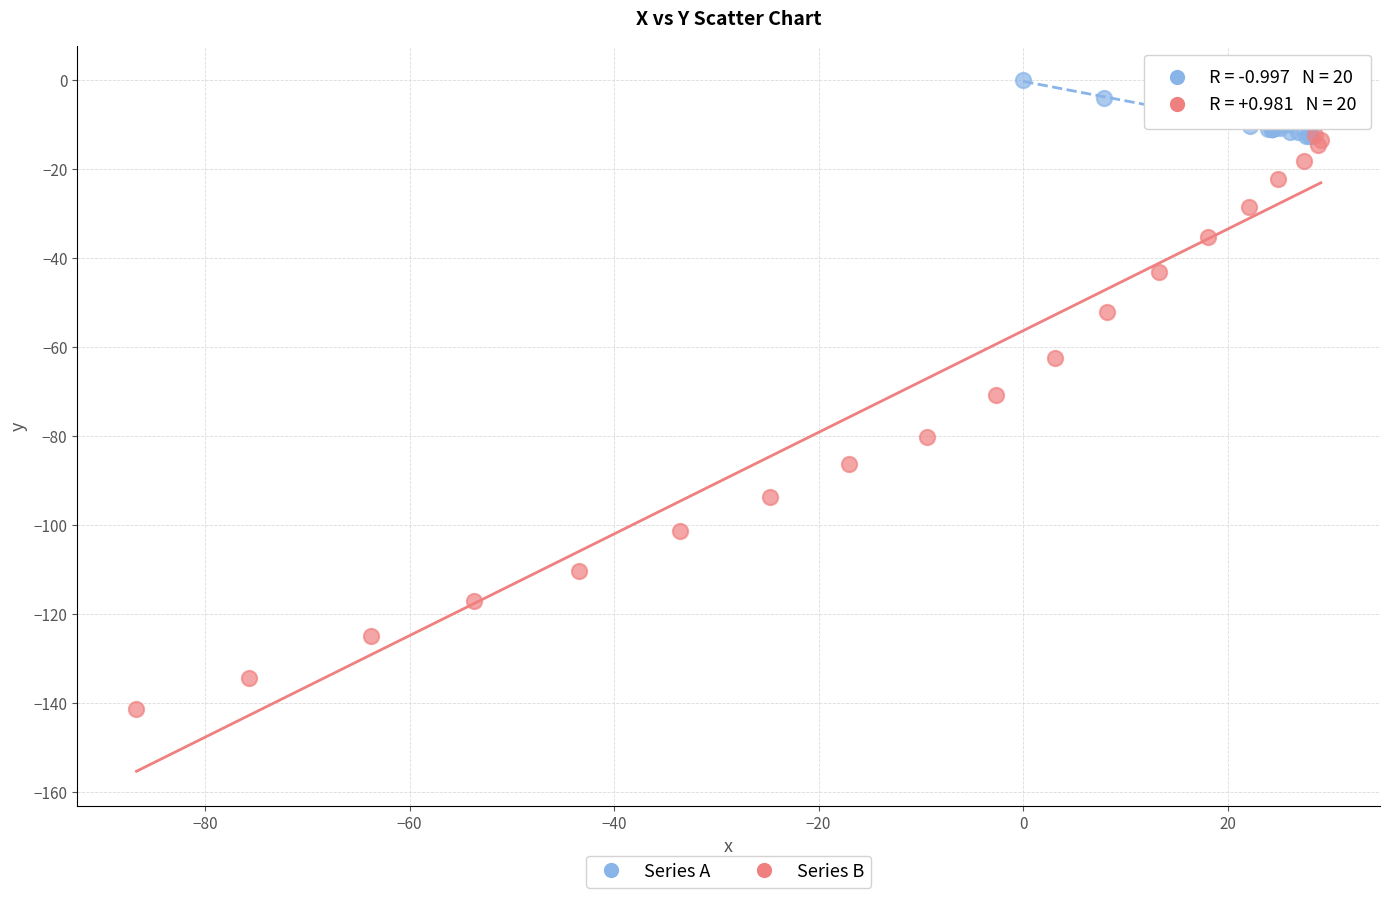

Which series contains the highest Y value?

Series A